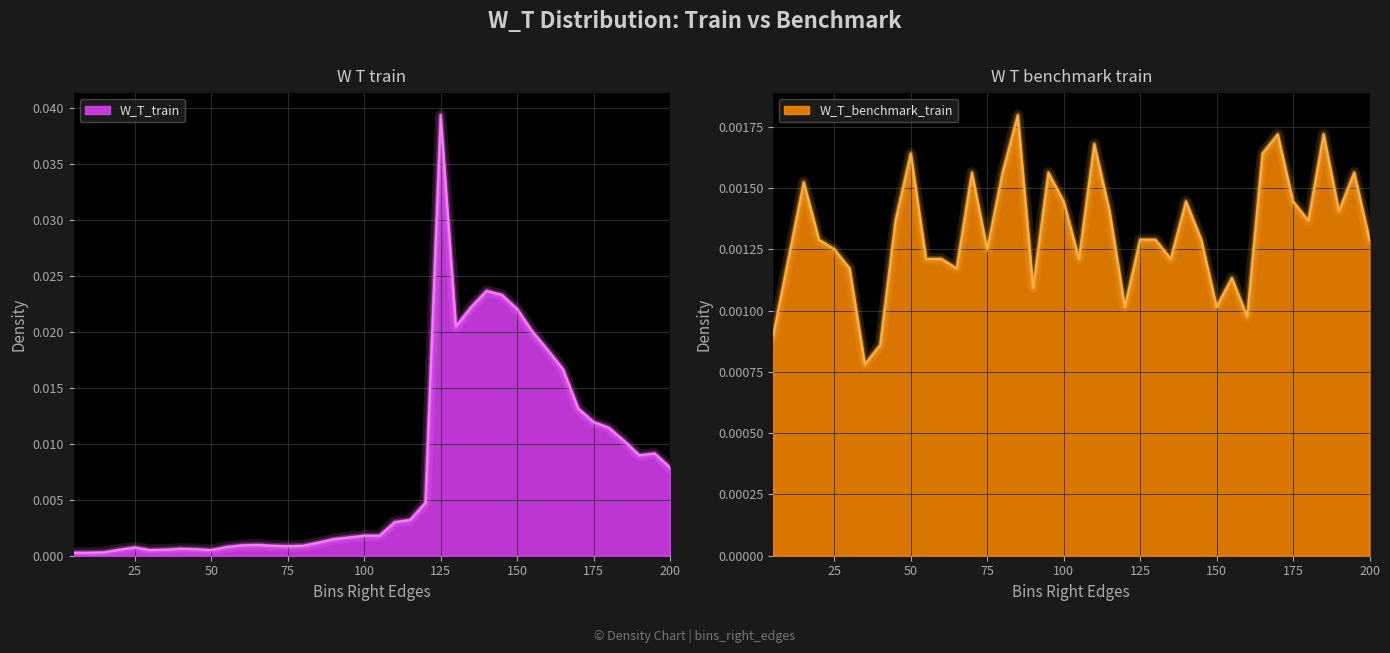

Rank the series by their average value, from highest to lowest.

W_T_train, W_T_benchmark_train